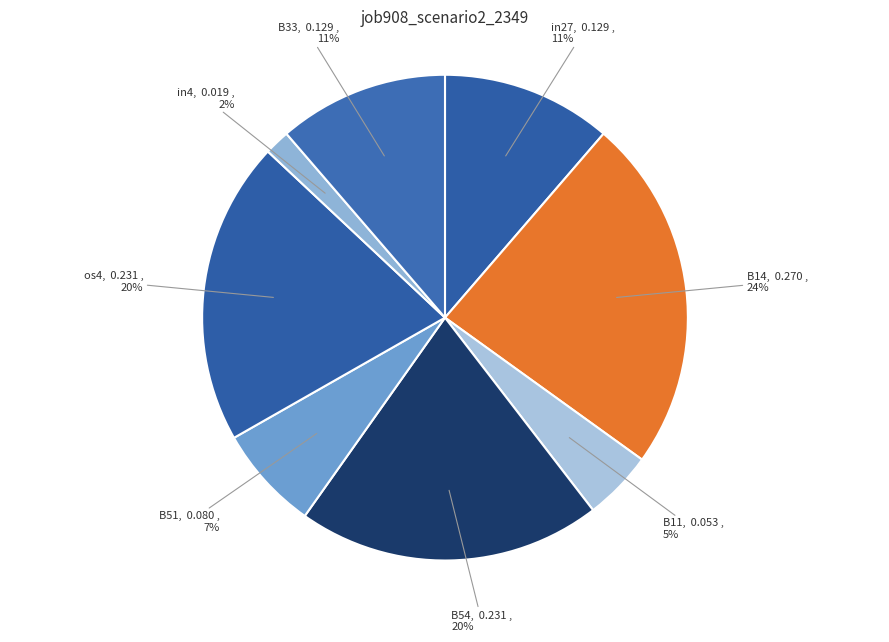

Is it true that B54 is 12% of the pie?

False